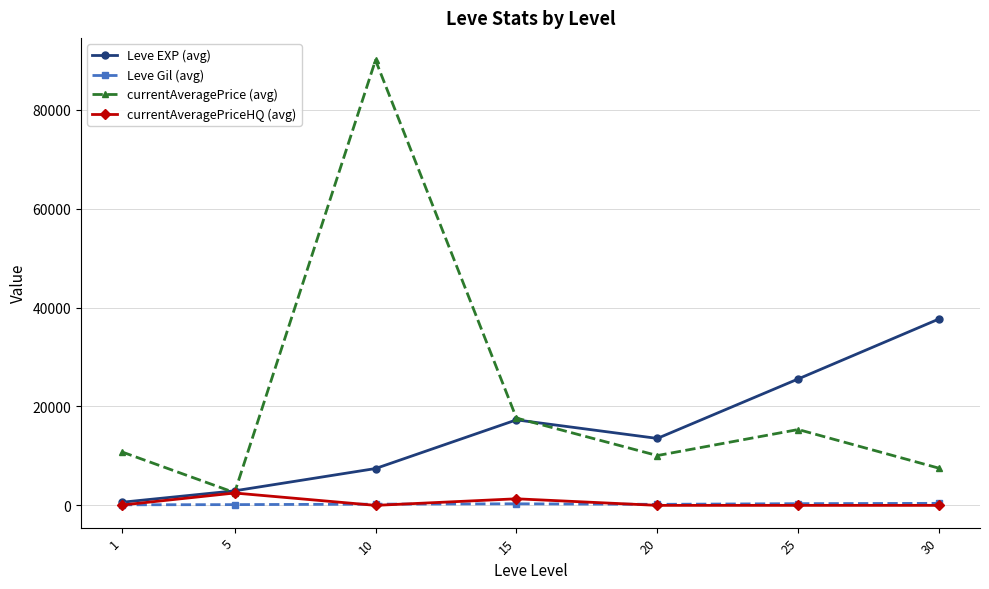

What is the value of the Leve EXP (avg) point at the 6th from the left?

25578.0